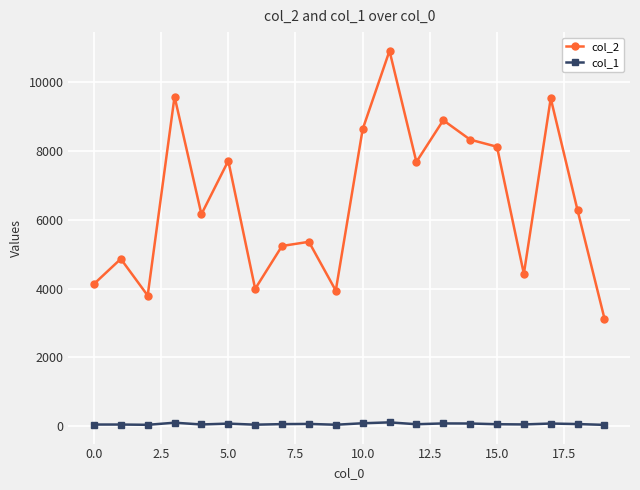

List the series in order of their peak value, highest first.

col_2, col_1